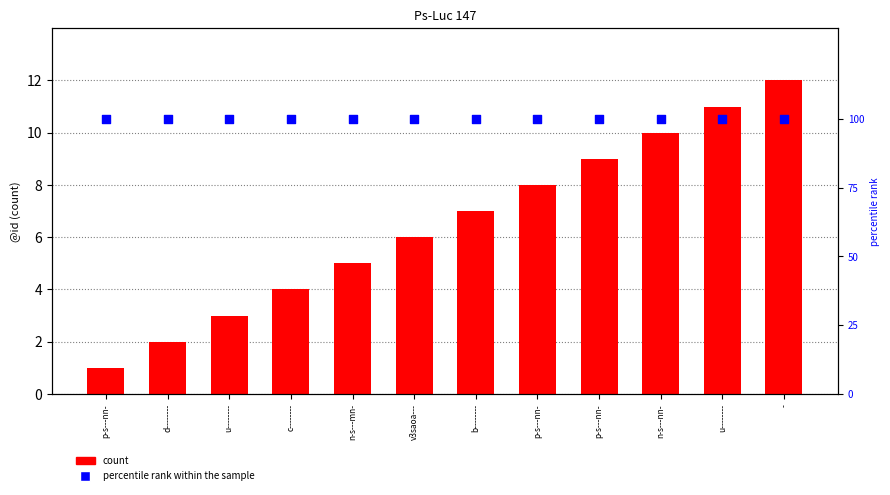

Which series has the largest Y range (max minus min)?

count